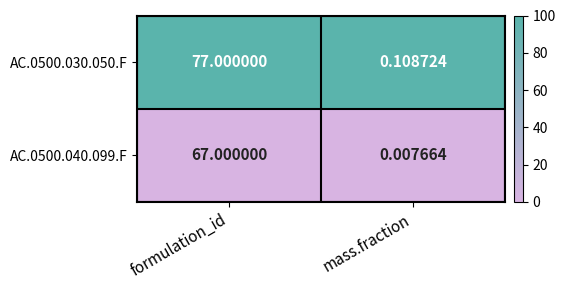

At which label does AC.0500.040.099.F reach its minimum?

mass.fraction